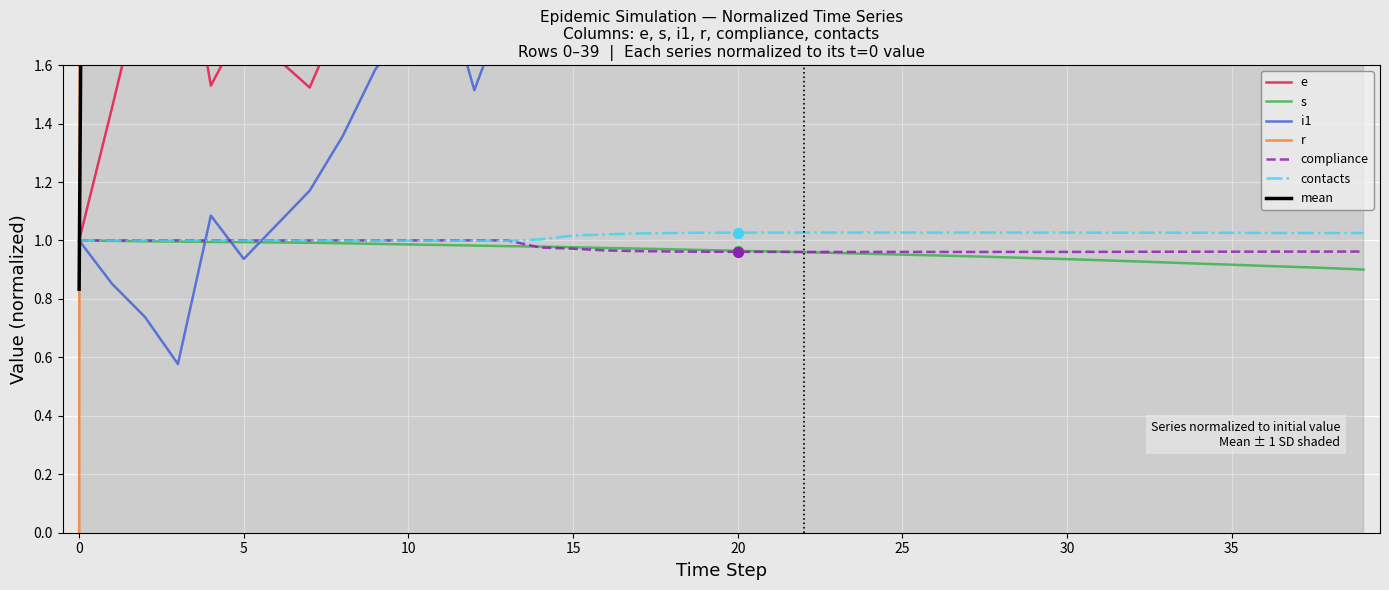

Which series has the largest total across all categories?

r